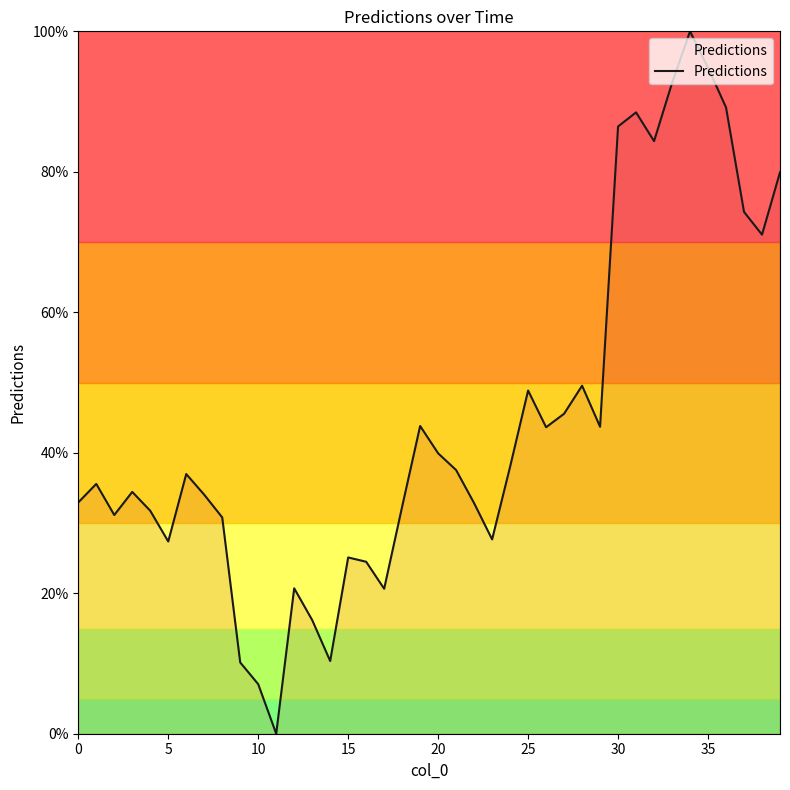

What is the greatest value displayed?

100.0